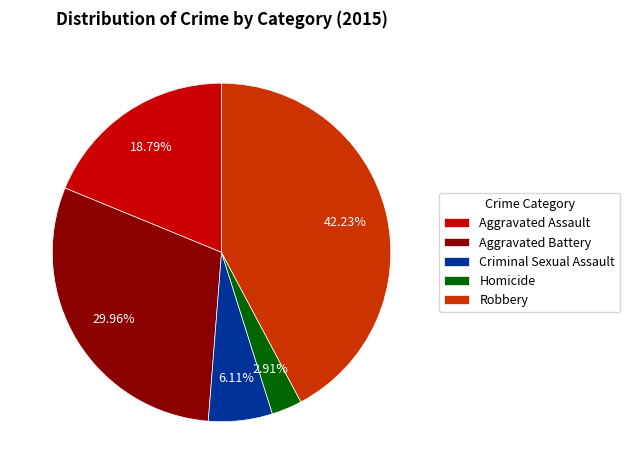

What is the largest slice in the pie chart?

Robbery